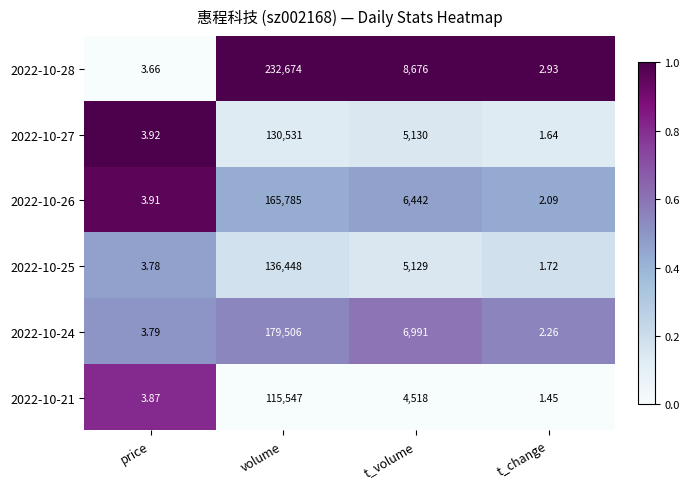

Rank the categories by 2022-10-27 value from lowest to highest.

t_change, price, t_volume, volume